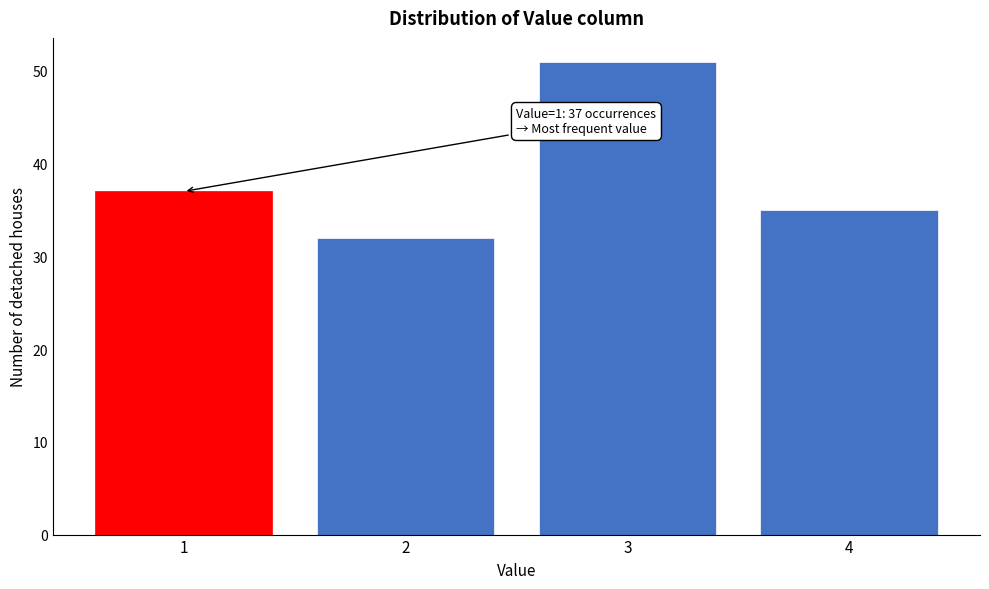

Reading left to right, what are all the values shown in this chart?

37	32	51	35